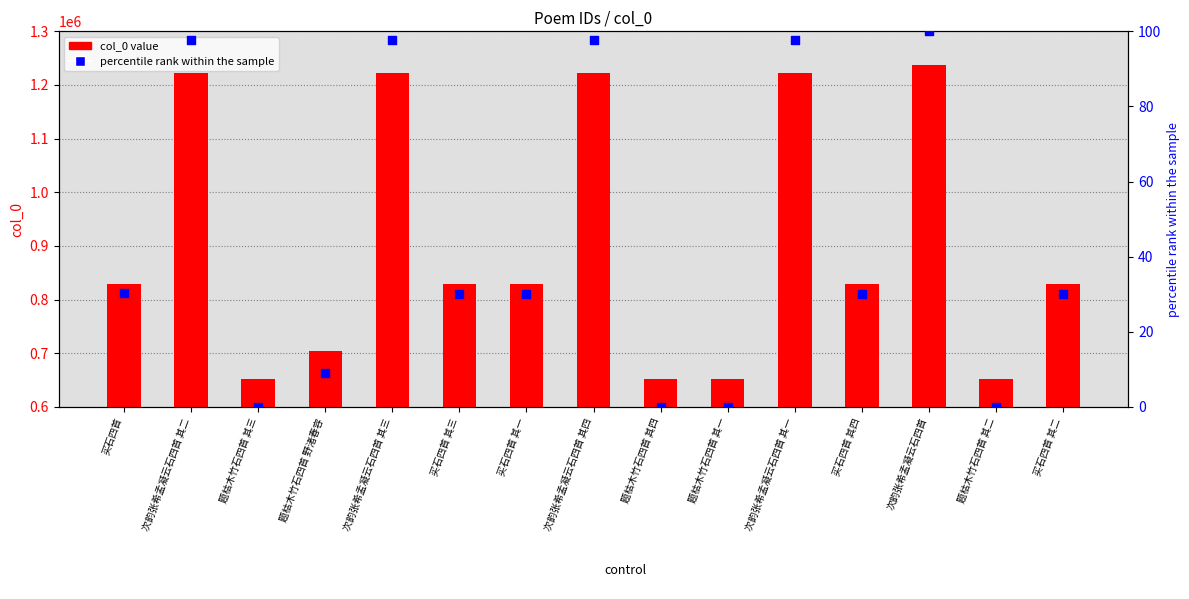

Which series reaches the maximum Y coordinate?

col_0 value